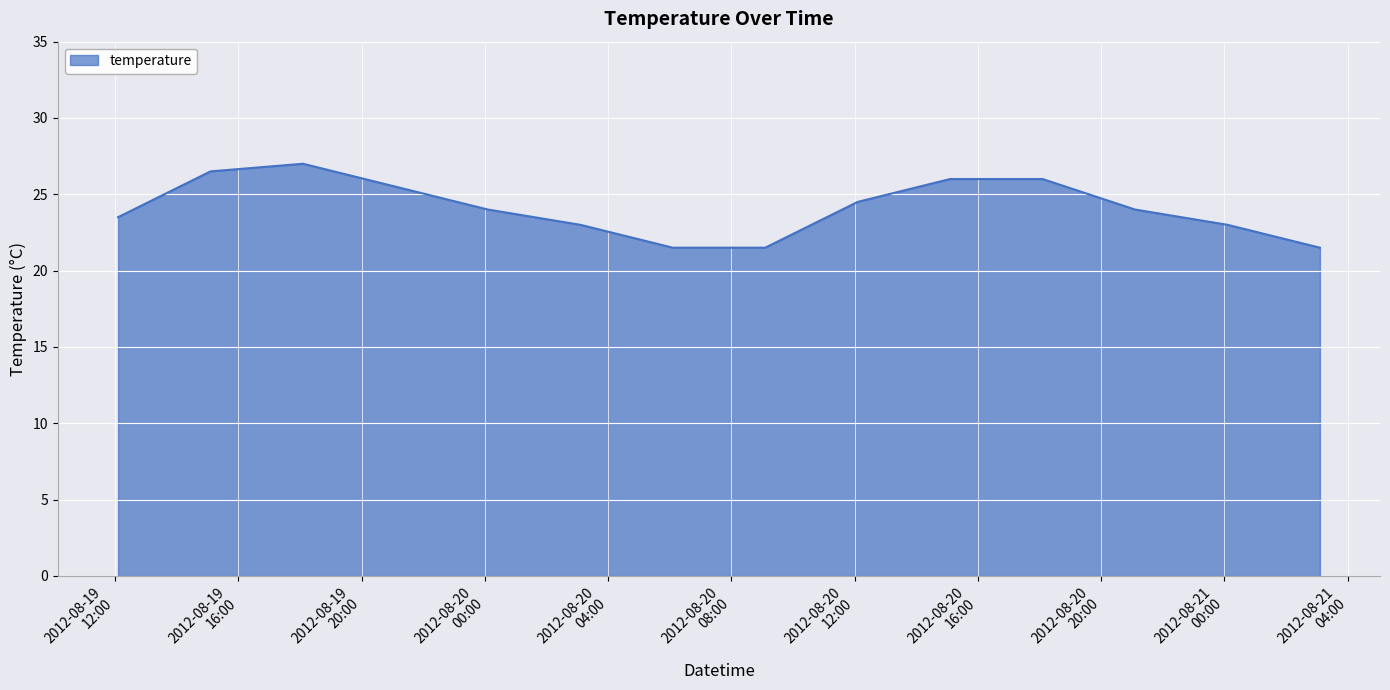

What is the minimum value shown in the chart?

21.5